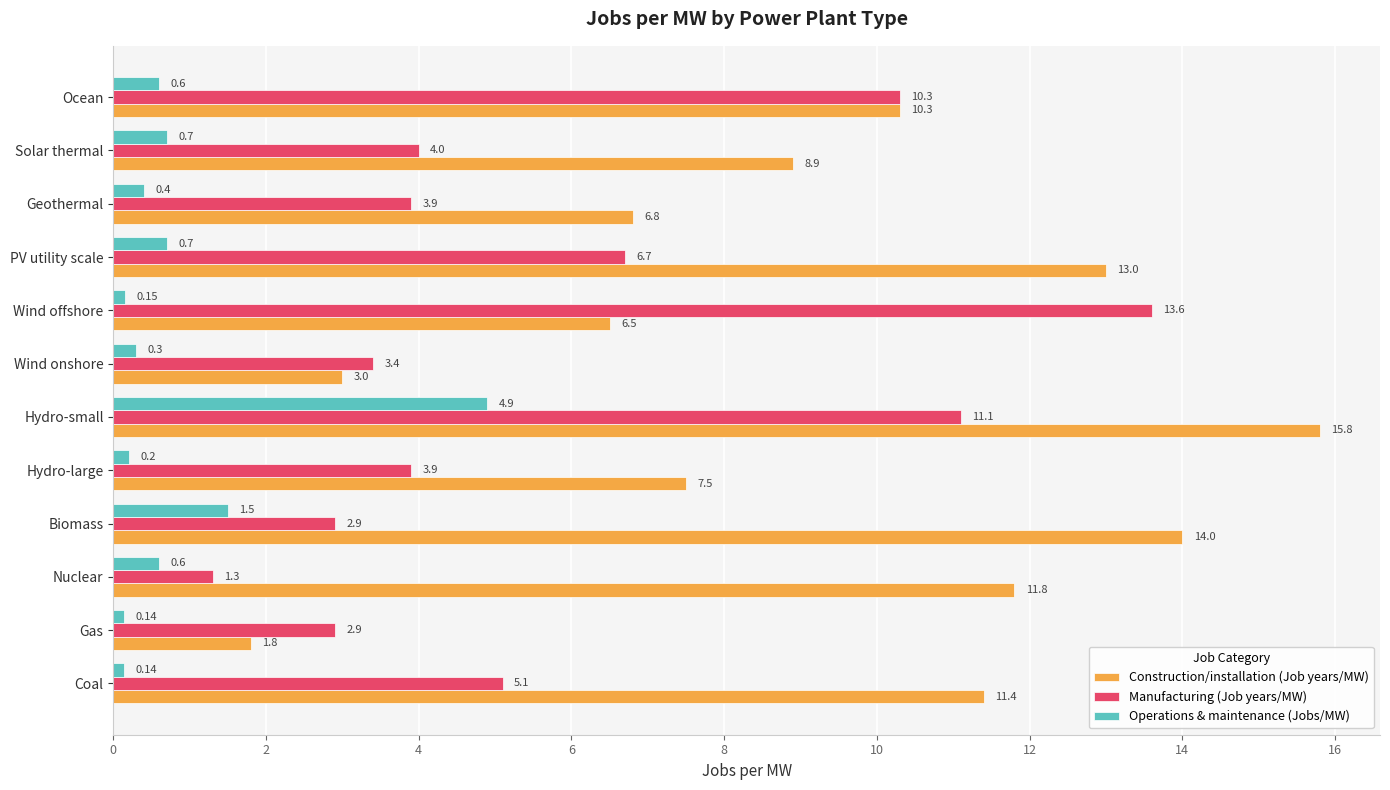

At which category is the sum across all series the highest?

Hydro-small